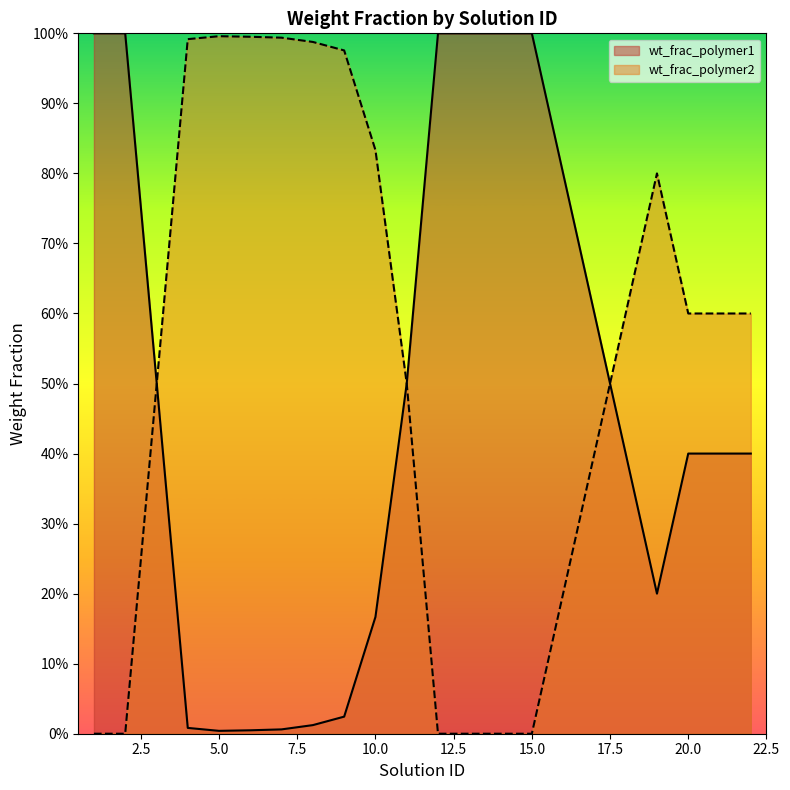

At which label does wt_frac_polymer2 reach its minimum?

1